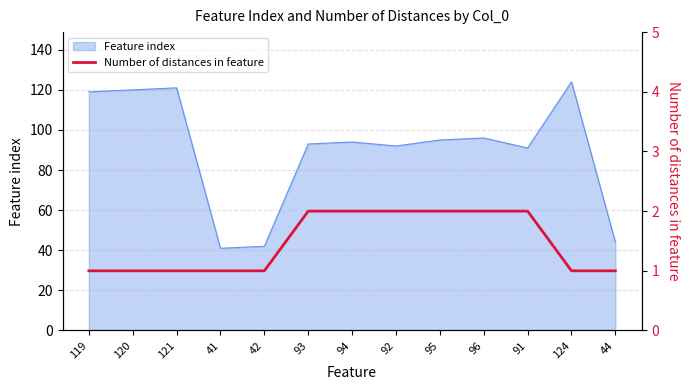

Reading right to left, list all the values displayed in this chart.

1	1	2	2	2	2	2	2	1	1	1	1	1